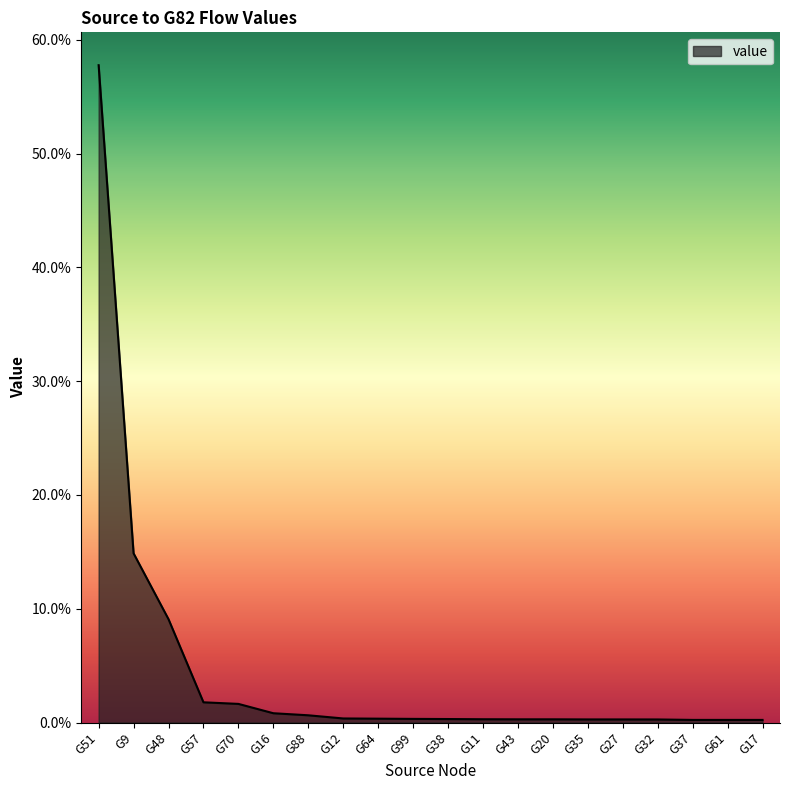

At which category does the chart reach its peak across all series?

G51